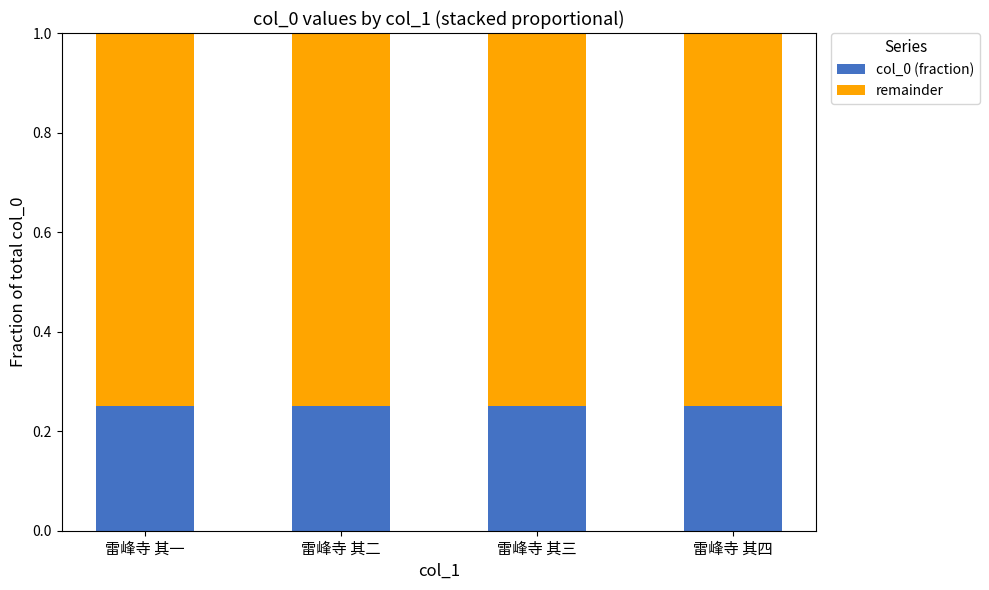

How many col_0 (fraction) values are between 0 and 1?

4